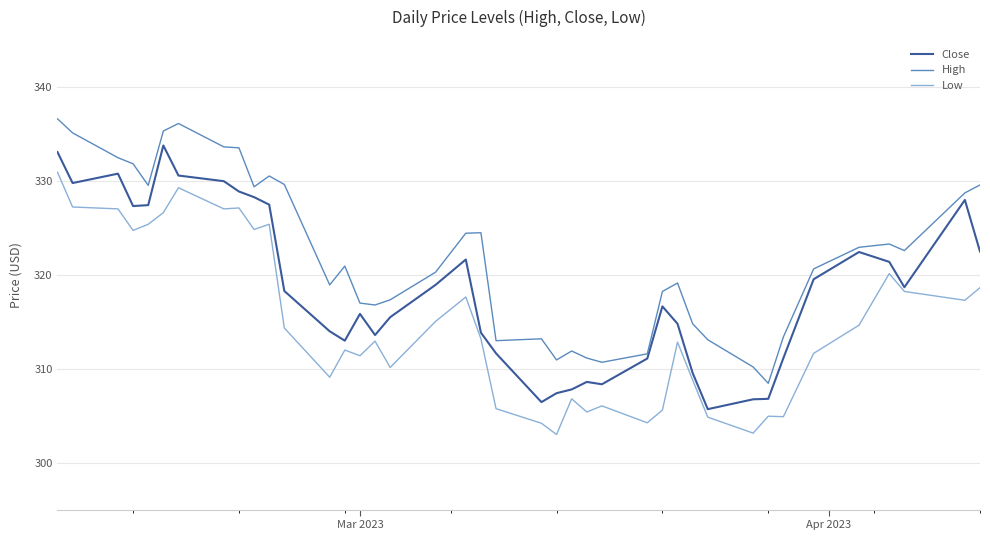

True or false: Low and High cross at least once.

False